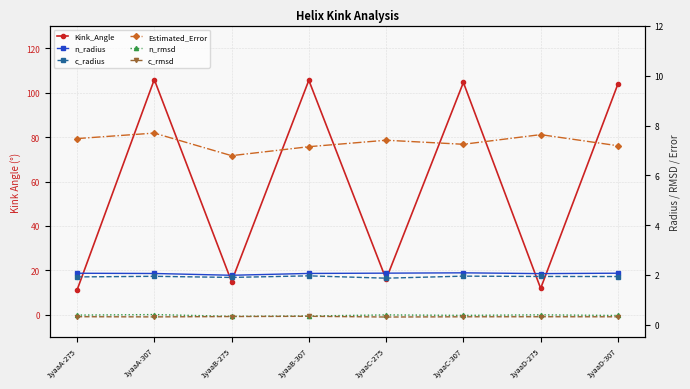

Reading left to right, extract all data points from this chart.

Kink_Angle: 11.1	105.9	15.0	105.6	16.0	104.6	11.9	103.9
n_radius: 2.1	2.1	2.0	2.1	2.1	2.1	2.1	2.1
c_radius: 1.9	1.9	1.9	2.0	1.9	1.9	1.9	1.9
Estimated_Error: 7.5	7.7	6.8	7.1	7.4	7.2	7.6	7.2
n_rmsd: 0.4	0.4	0.3	0.3	0.4	0.4	0.4	0.4
c_rmsd: 0.3	0.3	0.3	0.3	0.3	0.3	0.3	0.3